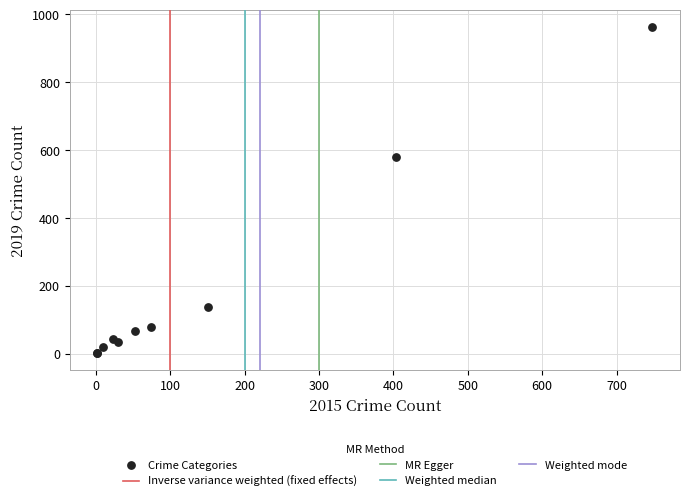

What Y value in the scatter plot is closest to 482?

580